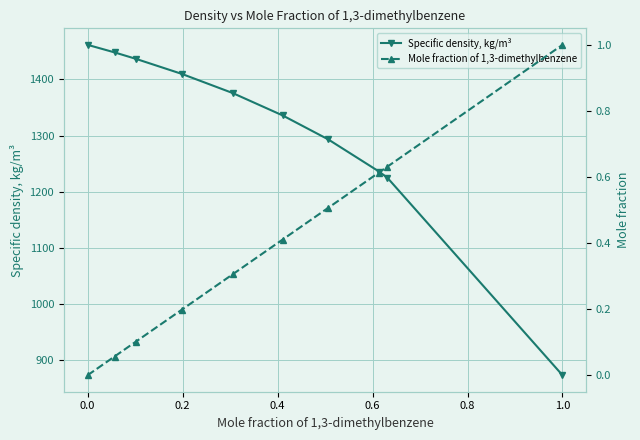

Rank the series by their average value, from highest to lowest.

Specific density, kg/m³, Mole fraction of 1,3-dimethylbenzene